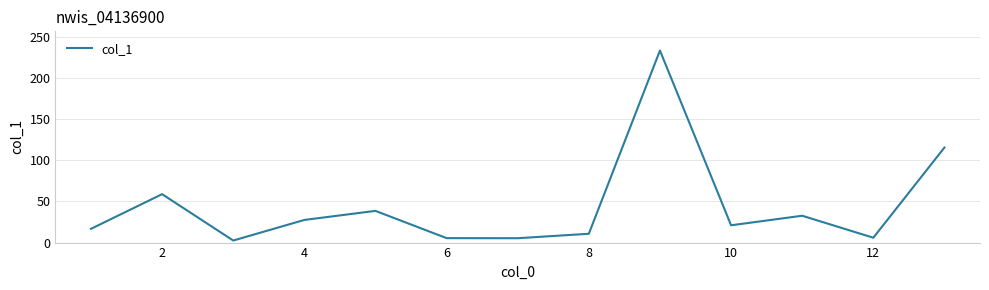

Does the chart display data point markers on the line(s)?

No